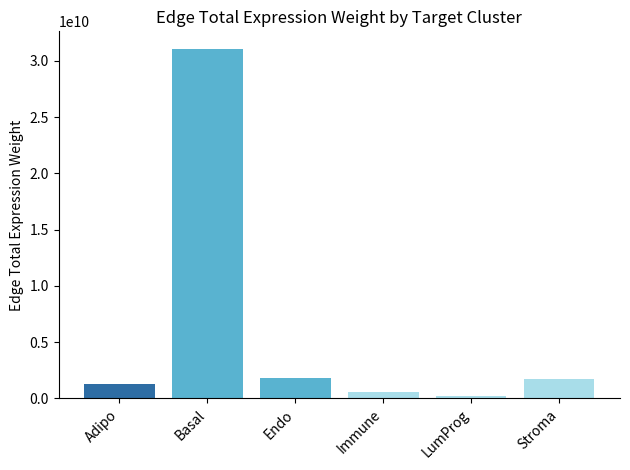

What is the average value?

6126780936.5